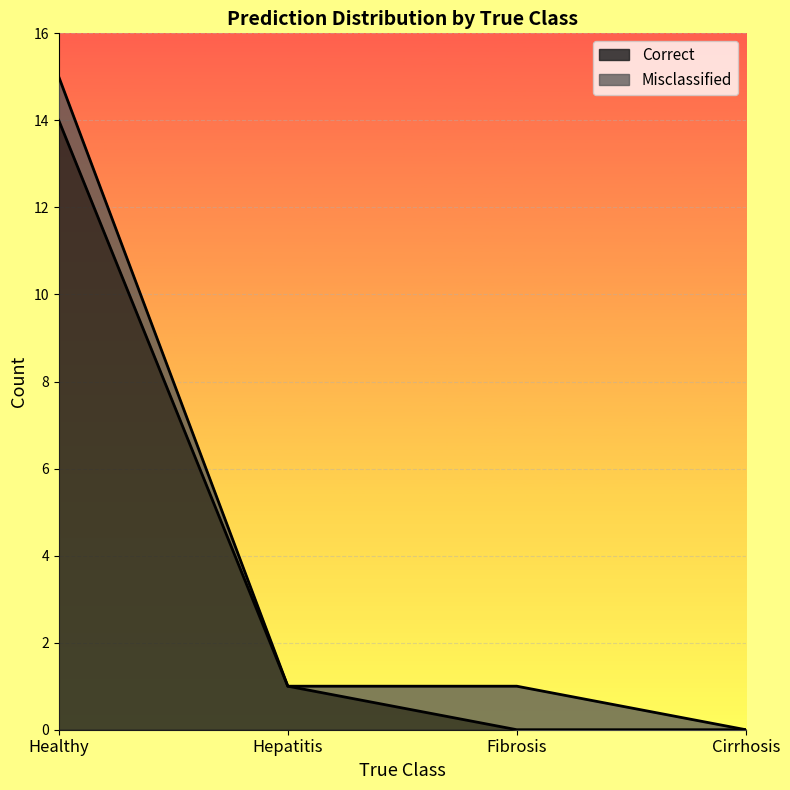

Rank the categories by value from lowest to highest.

Fibrosis, Cirrhosis, Hepatitis, Healthy